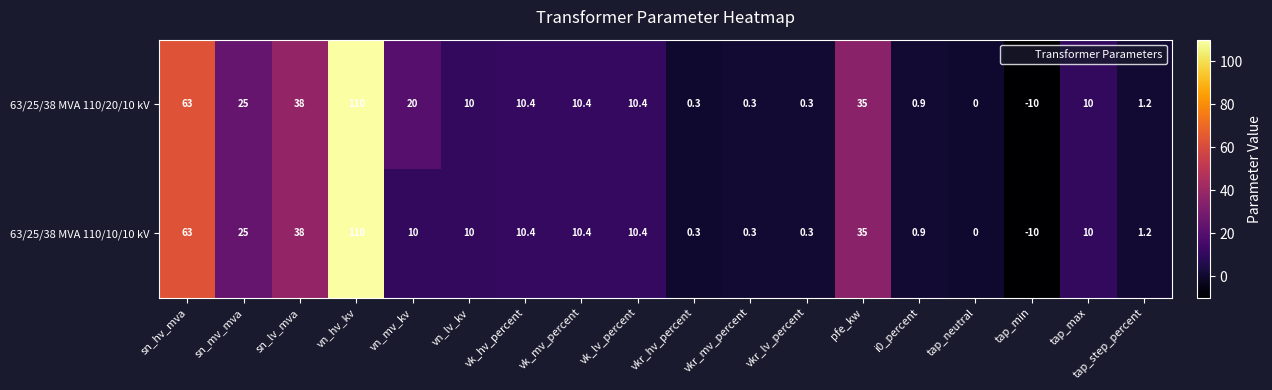

What is the total value across all series at sn_lv_mva?

76.0